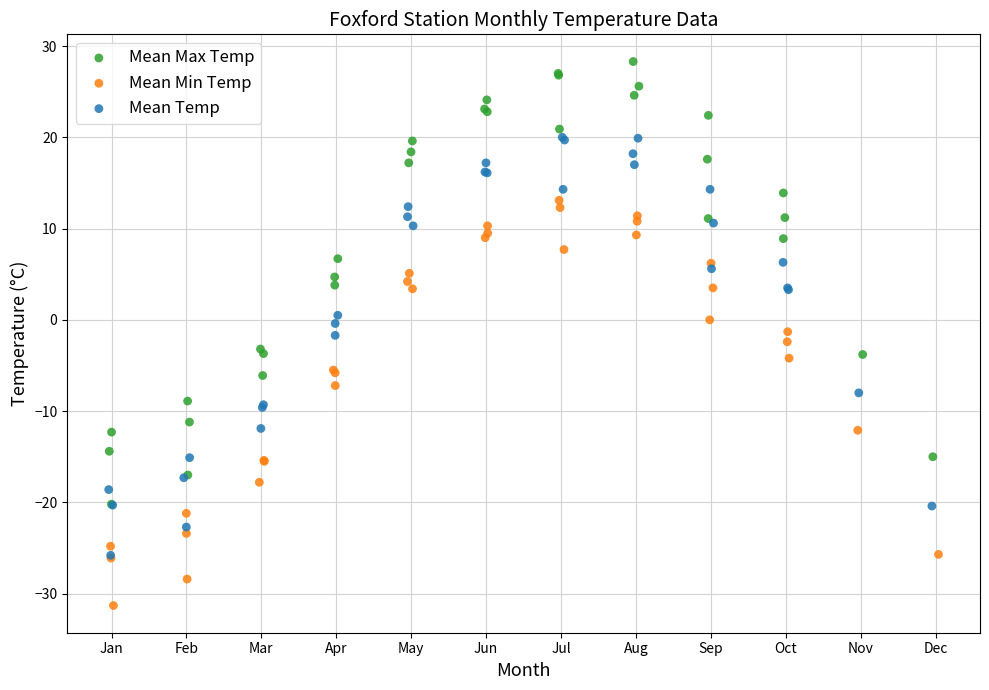

What are all the series names shown in the legend?

Mean Max Temp, Mean Min Temp, Mean Temp